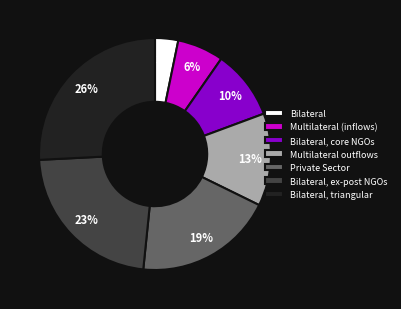

Count the number of slices in the pie.

7